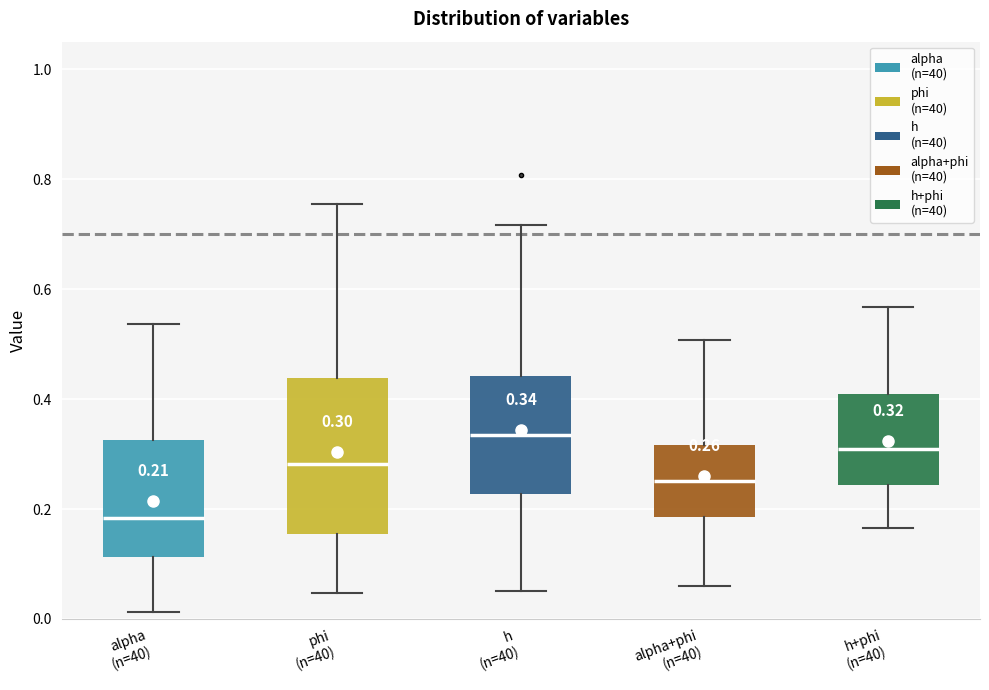

Which box has the lowest median line?

alpha (n=40)